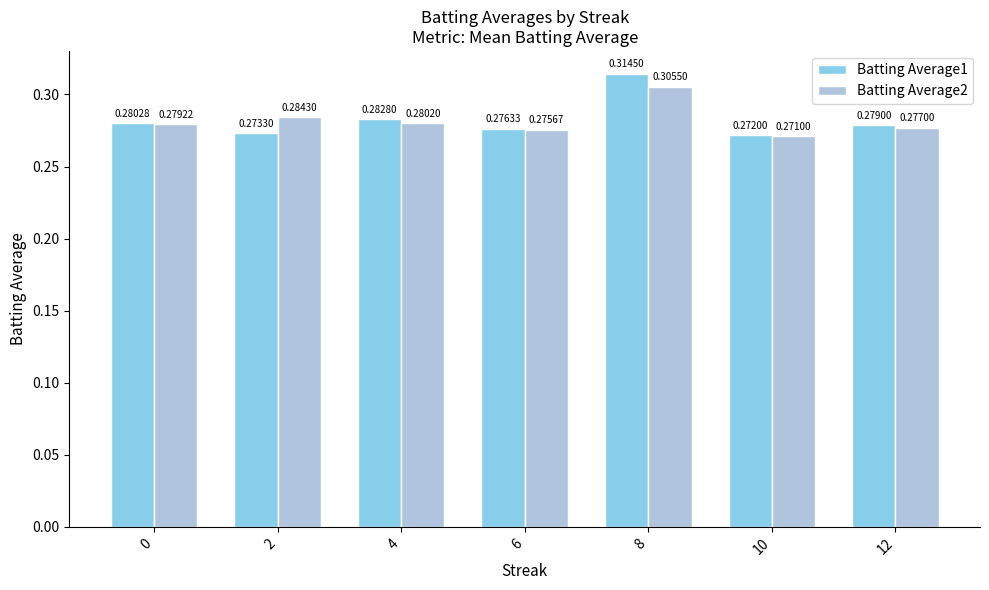

List the labels in order of Batting Average2 value, smallest first.

10, 6, 12, 0, 4, 2, 8